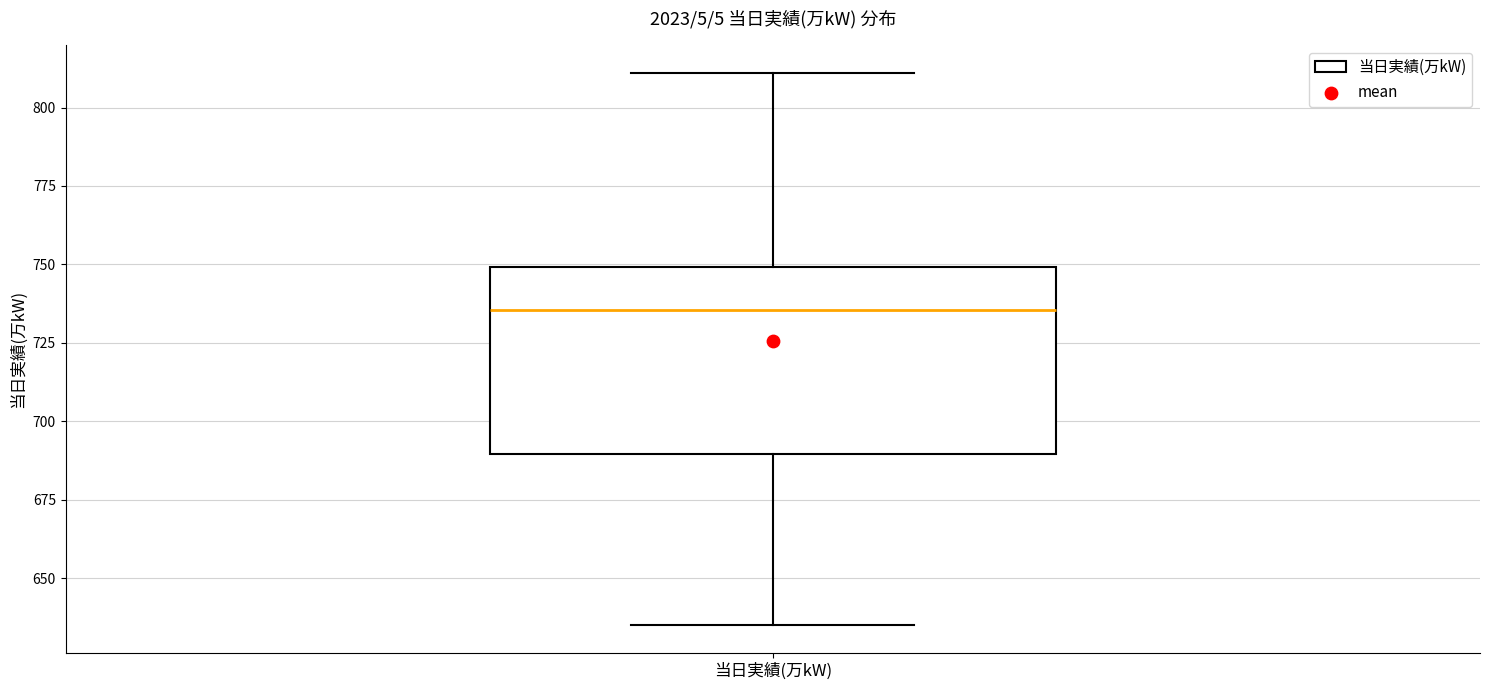

Read this box plot against the y-axis: the position of the median line, the range covered by the box, and the ends of both whiskers. The values are not printed on the chart, so give them approximately, as read against the axis.

median 735, box 690 to 750, whiskers 635 to 810